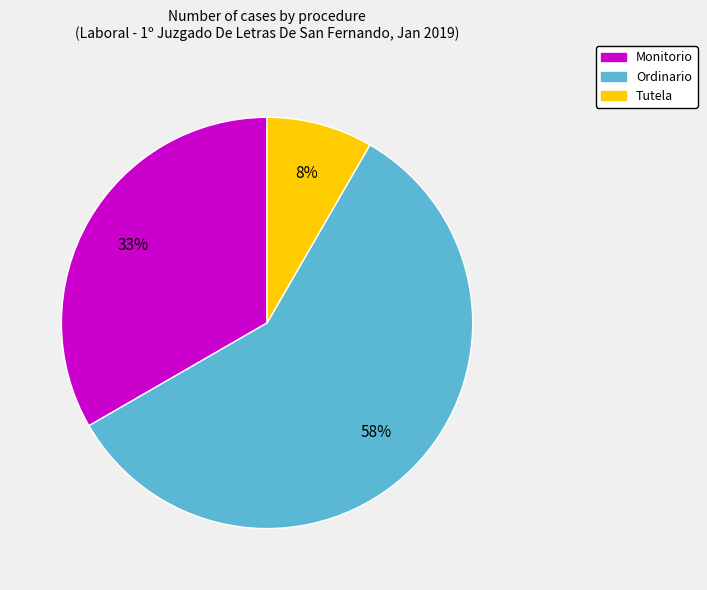

Which slice represents more than half of the pie?

Ordinario